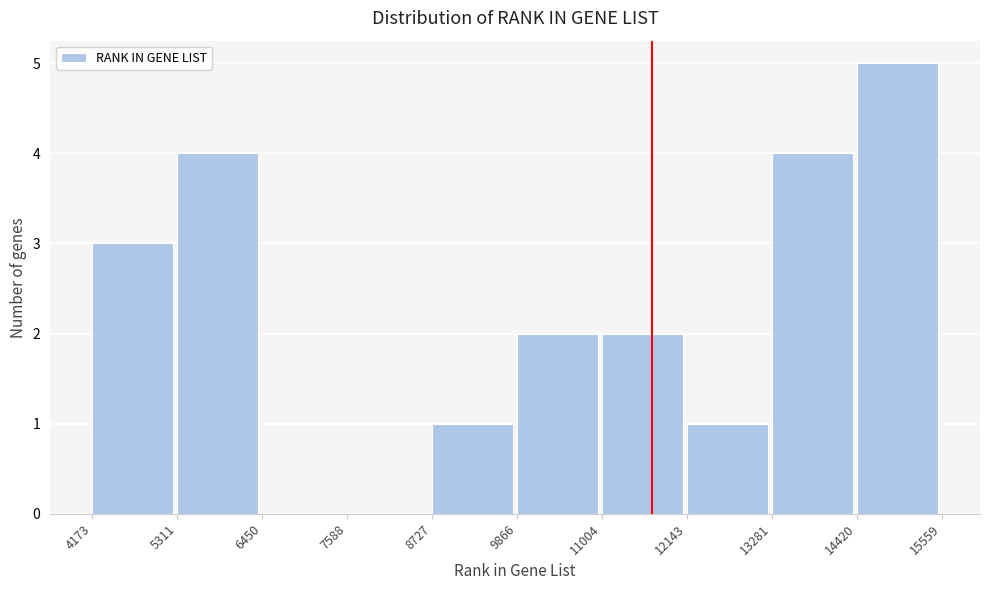

Reading left to right, list every bar in this chart as the range it spans on the x-axis followed by its height. The values are not printed on the chart, so give them approximately, as read against the axis.

4173 to 5311: 3
5311 to 6450: 4
6450 to 7588: 0
7588 to 8727: 0
8727 to 9866: 1
9866 to 11004: 2
11004 to 12143: 2
12143 to 13281: 1
13281 to 14420: 4
14420 to 15559: 5